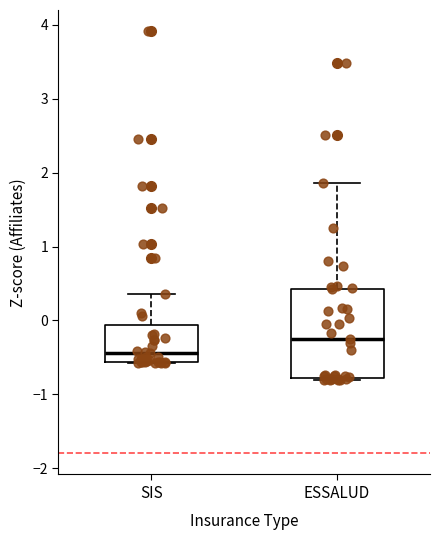

Comparing the boxes themselves (not the whiskers), which one is the tallest?

ESSALUD